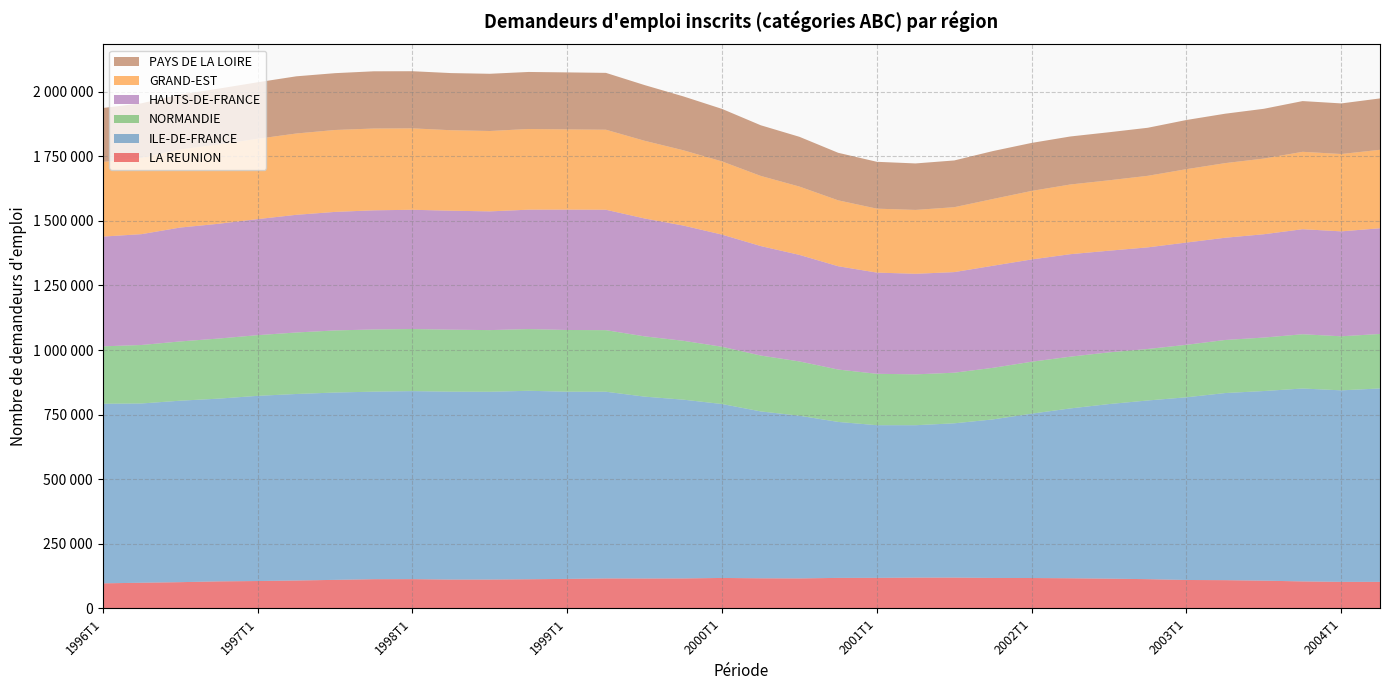

Reading left to right, list all the values displayed in this chart.

LA REUNION: 97300	99580	101850	104890	106240	108280	110710	113380	113570	111930	111990	113120	114470	116300	116080	116350	118140	116790	116370	118360	118520	119480	119560	118150	117880	116930	115420	113470	110240	109620	107680	104730	102940	103040
ILE-DE-FRANCE: 695090	693830	702320	707320	716680	721820	725060	725800	727670	727110	726750	729430	724530	722540	703810	691800	673160	645910	629660	603670	590860	589800	597070	613630	636140	657370	675750	691560	707140	724170	733900	746610	741280	748510
NORMANDIE: 222140	226320	229350	232570	234880	238030	240300	240680	240340	239920	238630	238790	238830	238290	233230	227870	221580	216200	210050	202710	198900	196800	195850	199590	201000	200290	200130	199280	203120	205330	206940	209930	209200	210850
HAUTS-DE-FRANCE: 424760	428990	440780	444240	449100	455430	458760	461100	461490	460480	459490	462100	465750	466010	456220	445930	434090	423740	412370	399850	391660	389230	389370	395090	395820	396620	393410	393290	395770	395730	399870	406620	406120	409110
GRAND-EST: 288810	295440	302190	306940	310940	314710	317020	316560	315130	311460	311070	312290	310520	309740	300710	291430	283210	271480	264390	255050	247460	247200	251200	258350	265220	269710	272470	276900	283950	288820	292890	299550	299340	303700
PAYS DE LA LOIRE: 208840	210990	212660	216160	218670	221310	219920	221460	221110	221170	221450	220700	220650	220030	215550	208550	203250	196020	192590	184020	181330	179920	180920	185520	185800	185840	185950	185960	190340	191200	192650	196320	195820	198840